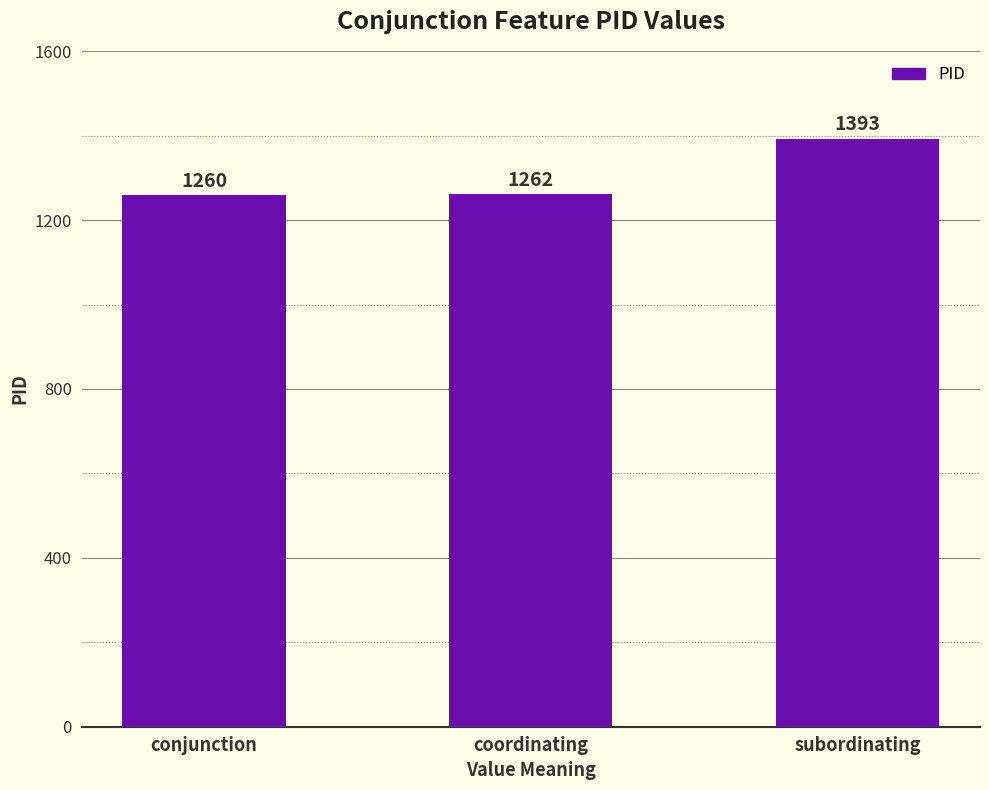

What is the smallest value displayed?

1260